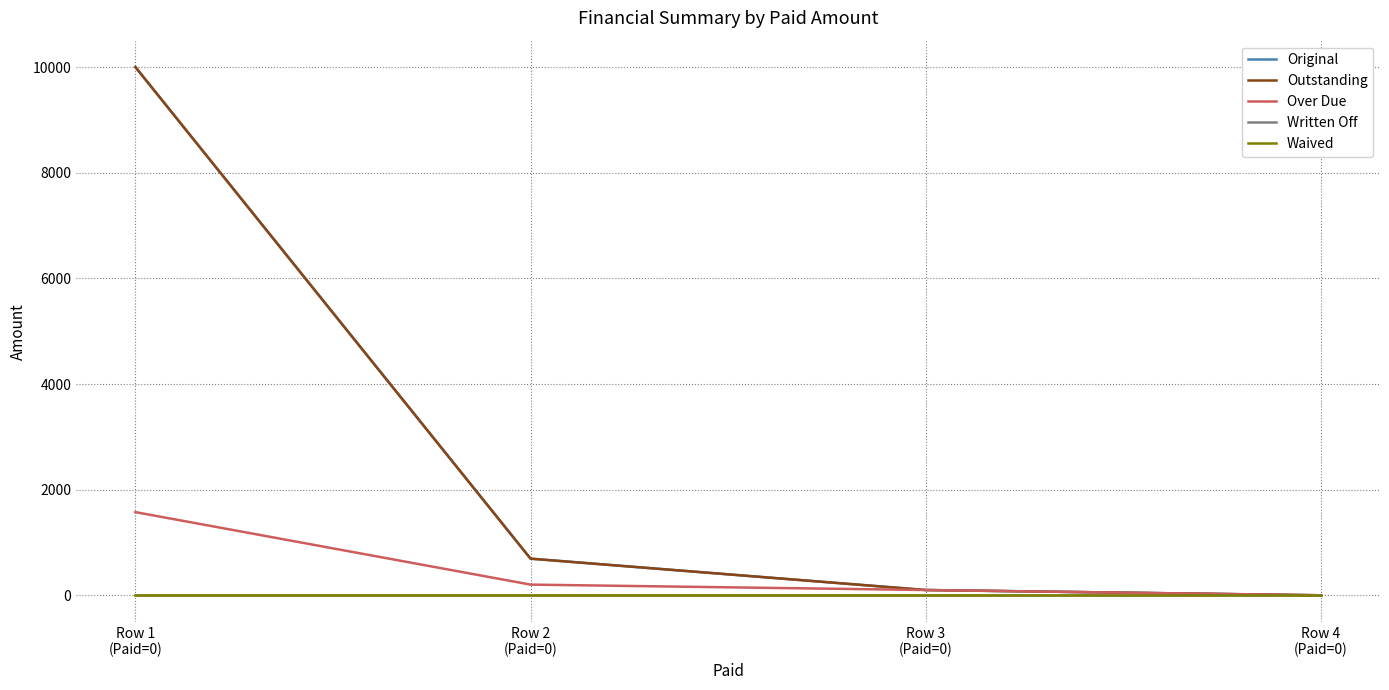

What is the label of the 4th point from the right?

Row 1
(Paid=0)